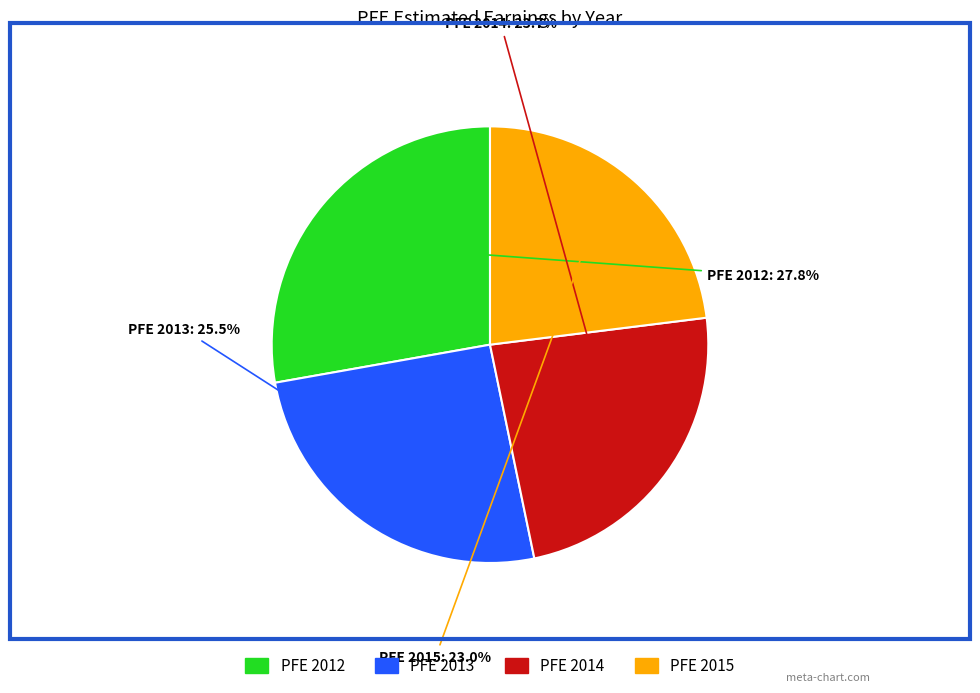

Does PFE 2012 account for over 50% of the chart?

No